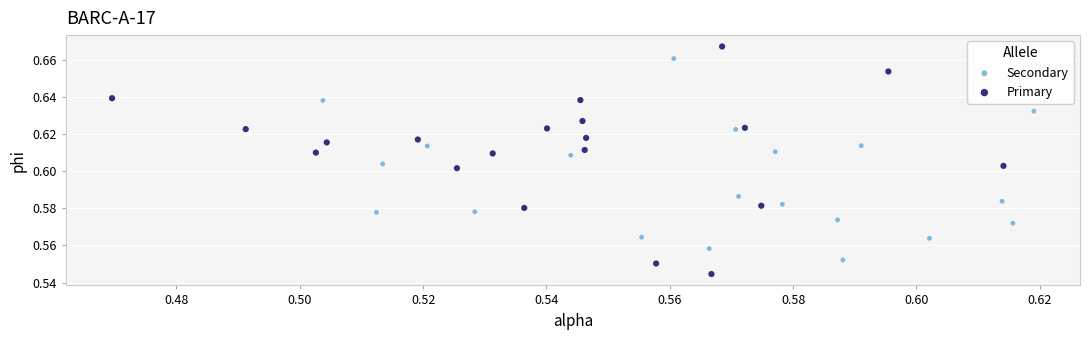

Which series contains the highest Y value?

Primary